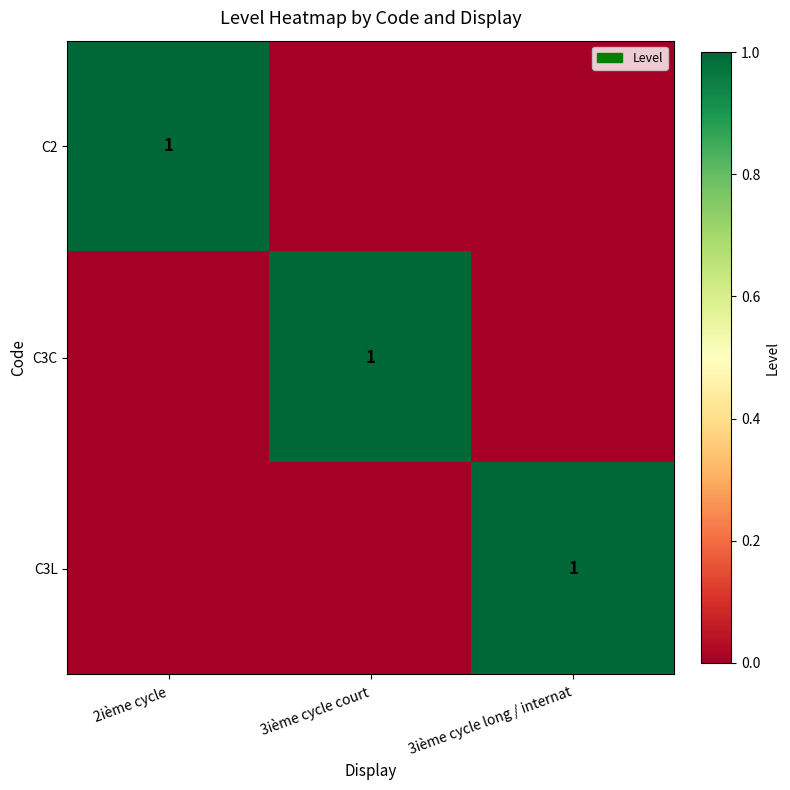

The C2 series shows 2 at 2ième cycle. True or false?

False